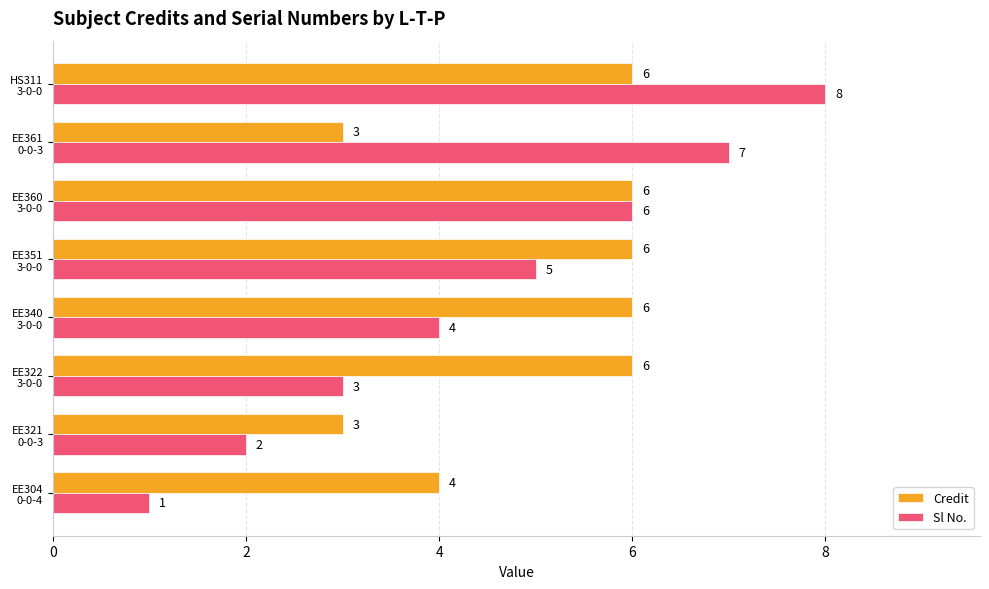

Where is Sl No. nearest to the value 4?

EE340
3-0-0